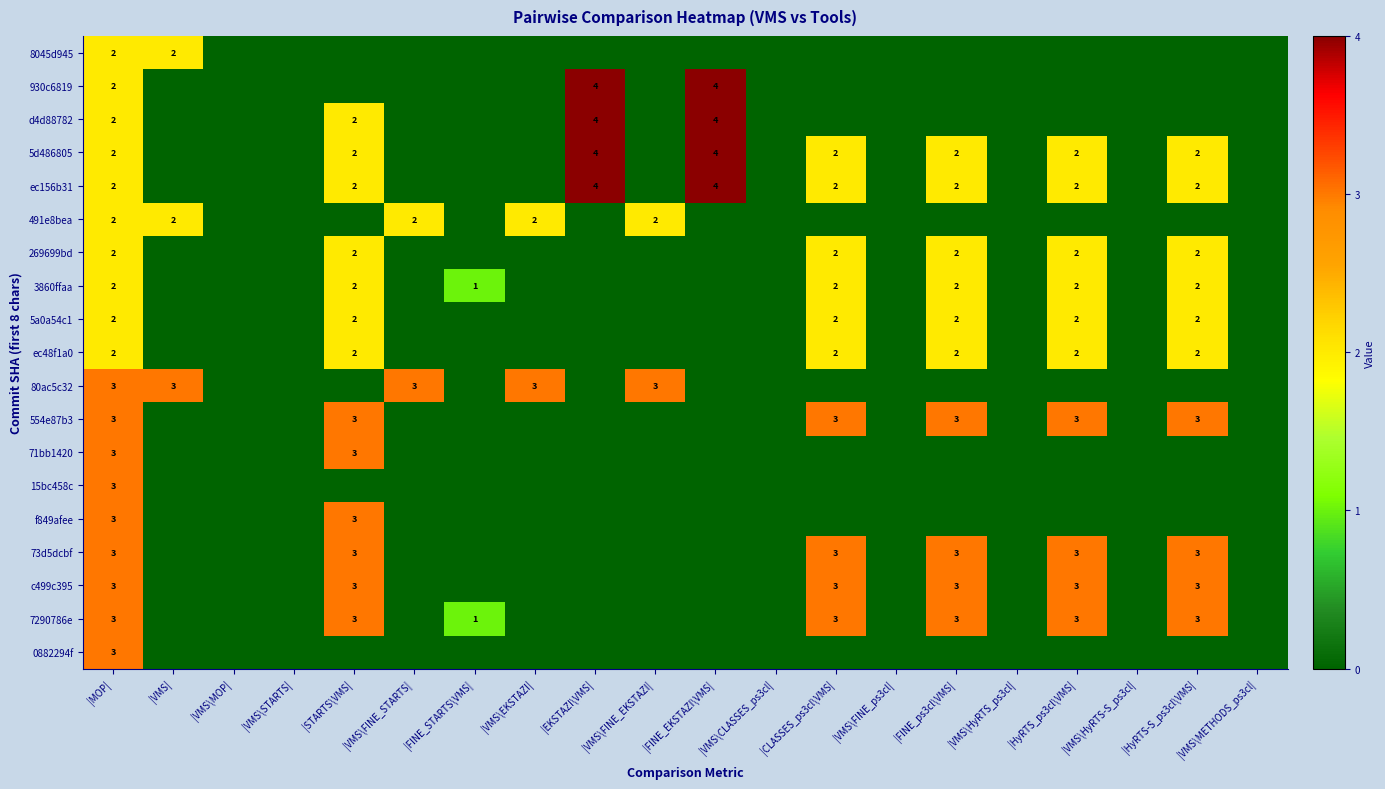

The ec156b31 series shows 2 at |HyRTS_ps3cl\VMS|. True or false?

True